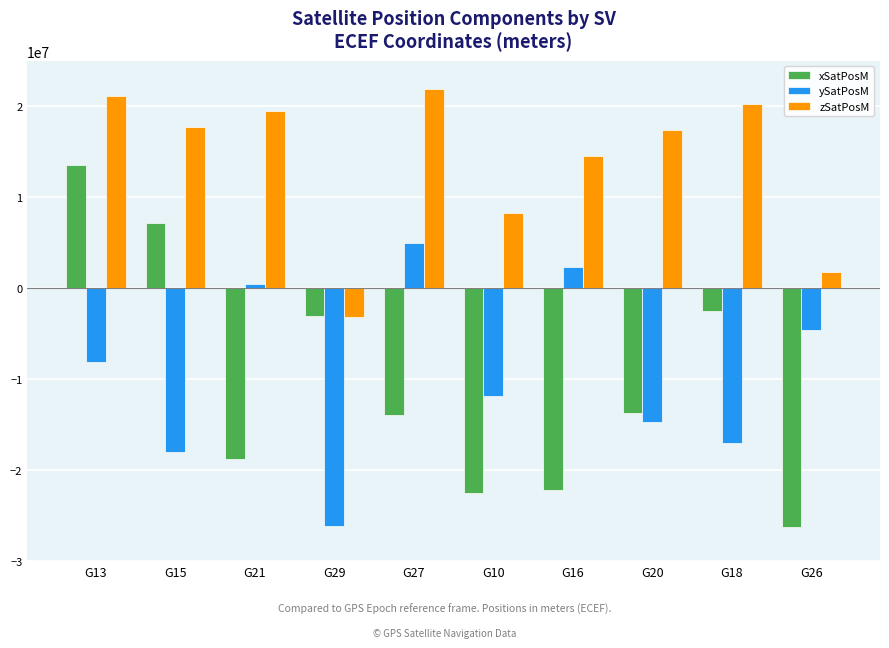

What is the label of the 8th bar from the left?

G20